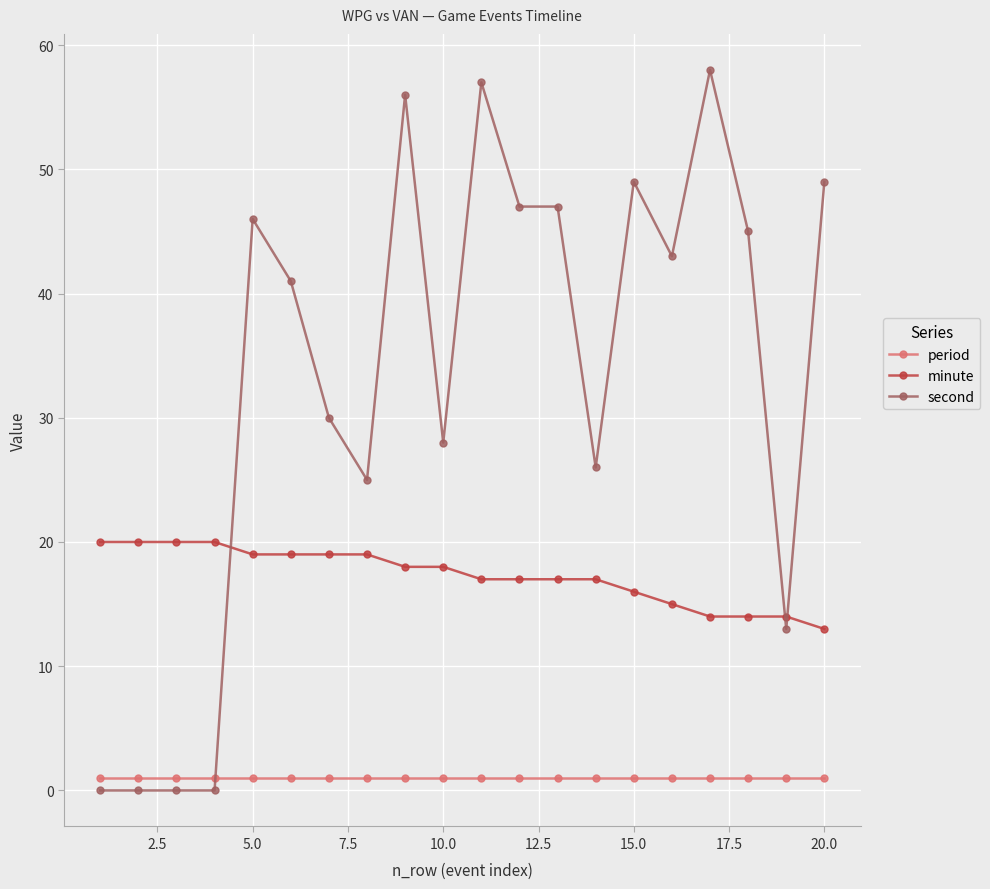

How many values in the second series are below 43?

10